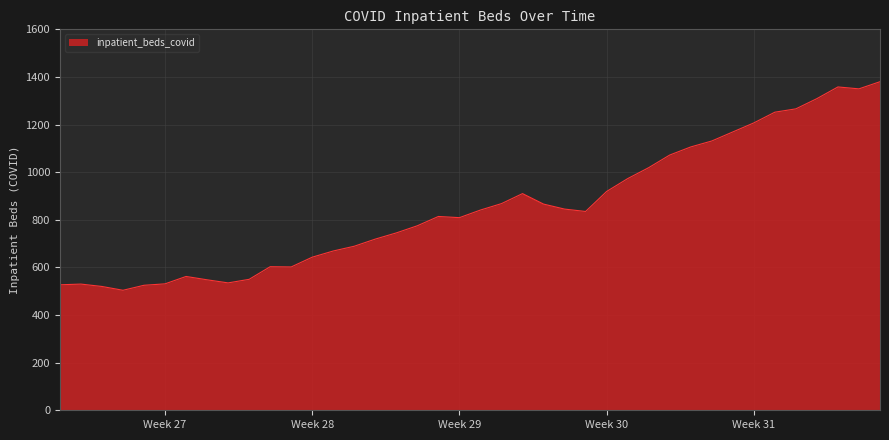

What is the average value?

852